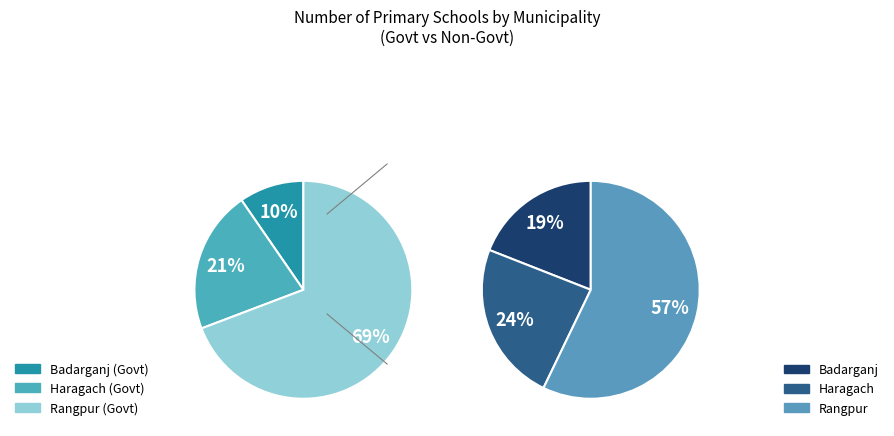

How many segments does this pie chart have?

3